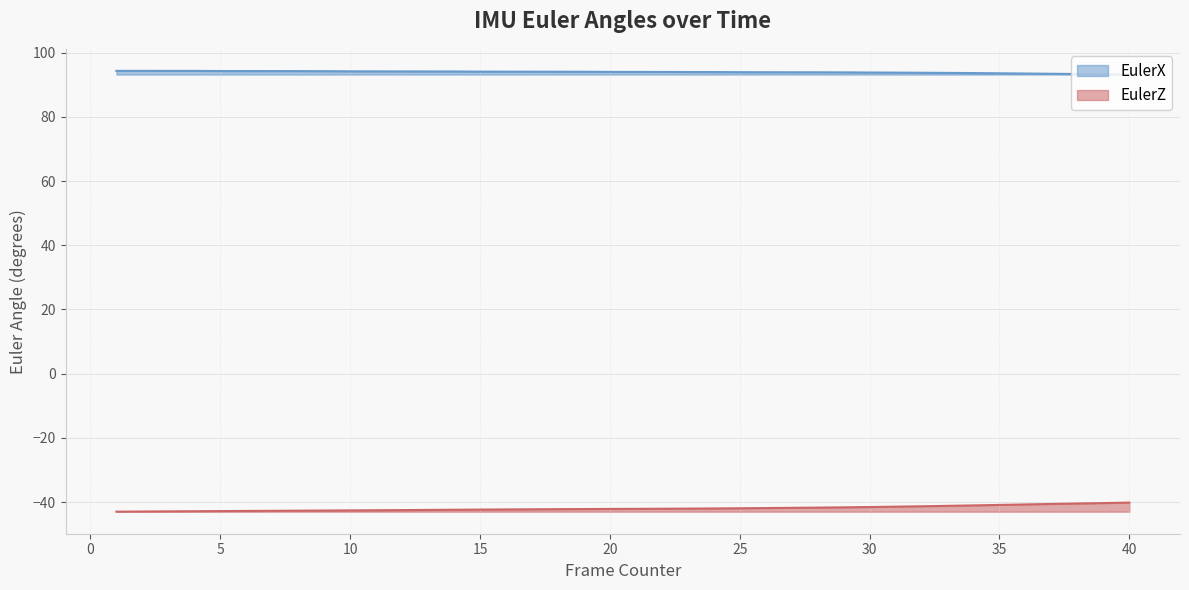

True or false: EulerX has a value of 94.3 at 1.

True